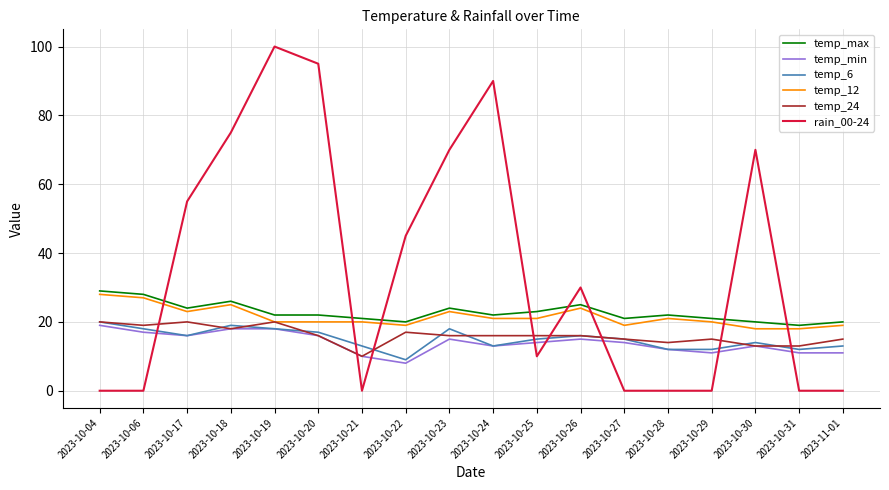

How many series are shown in this chart?

6